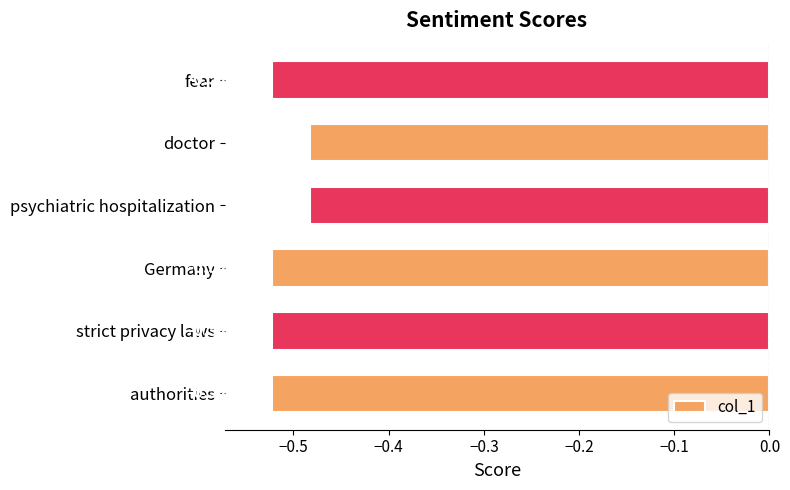

What is the sum of all values?

-3.1